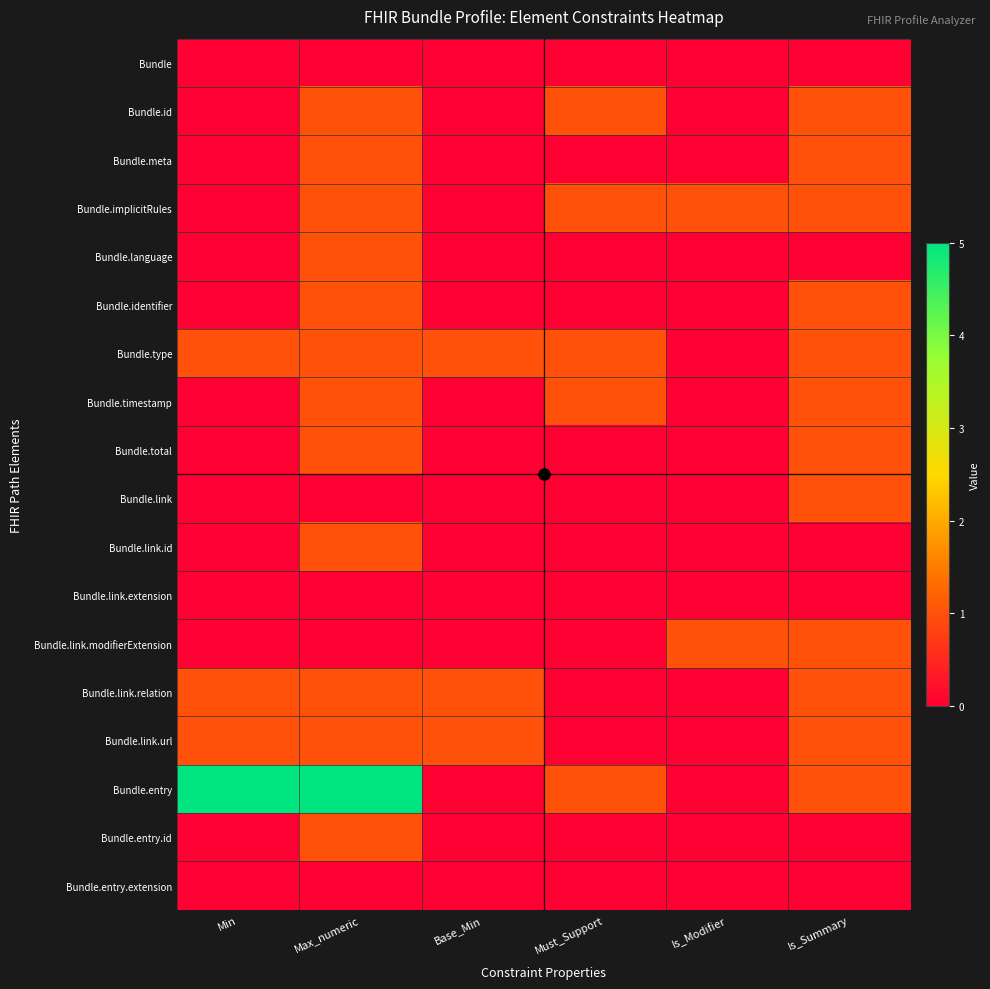

Reading left to right, transcribe all the data shown in this chart.

Bundle: Min=0	Max_numeric=0	Base_Min=0	Must_Support=0	Is_Modifier=0	Is_Summary=0
Bundle.id: Min=0	Max_numeric=1	Base_Min=0	Must_Support=1	Is_Modifier=0	Is_Summary=1
Bundle.meta: Min=0	Max_numeric=1	Base_Min=0	Must_Support=0	Is_Modifier=0	Is_Summary=1
Bundle.implicitRules: Min=0	Max_numeric=1	Base_Min=0	Must_Support=1	Is_Modifier=1	Is_Summary=1
Bundle.language: Min=0	Max_numeric=1	Base_Min=0	Must_Support=0	Is_Modifier=0	Is_Summary=0
Bundle.identifier: Min=0	Max_numeric=1	Base_Min=0	Must_Support=0	Is_Modifier=0	Is_Summary=1
Bundle.type: Min=1	Max_numeric=1	Base_Min=1	Must_Support=1	Is_Modifier=0	Is_Summary=1
Bundle.timestamp: Min=0	Max_numeric=1	Base_Min=0	Must_Support=1	Is_Modifier=0	Is_Summary=1
Bundle.total: Min=0	Max_numeric=1	Base_Min=0	Must_Support=0	Is_Modifier=0	Is_Summary=1
Bundle.link: Min=0	Max_numeric=0	Base_Min=0	Must_Support=0	Is_Modifier=0	Is_Summary=1
Bundle.link.id: Min=0	Max_numeric=1	Base_Min=0	Must_Support=0	Is_Modifier=0	Is_Summary=0
Bundle.link.extension: Min=0	Max_numeric=0	Base_Min=0	Must_Support=0	Is_Modifier=0	Is_Summary=0
Bundle.link.modifierExtension: Min=0	Max_numeric=0	Base_Min=0	Must_Support=0	Is_Modifier=1	Is_Summary=1
Bundle.link.relation: Min=1	Max_numeric=1	Base_Min=1	Must_Support=0	Is_Modifier=0	Is_Summary=1
Bundle.link.url: Min=1	Max_numeric=1	Base_Min=1	Must_Support=0	Is_Modifier=0	Is_Summary=1
Bundle.entry: Min=5	Max_numeric=5	Base_Min=0	Must_Support=1	Is_Modifier=0	Is_Summary=1
Bundle.entry.id: Min=0	Max_numeric=1	Base_Min=0	Must_Support=0	Is_Modifier=0	Is_Summary=0
Bundle.entry.extension: Min=0	Max_numeric=0	Base_Min=0	Must_Support=0	Is_Modifier=0	Is_Summary=0